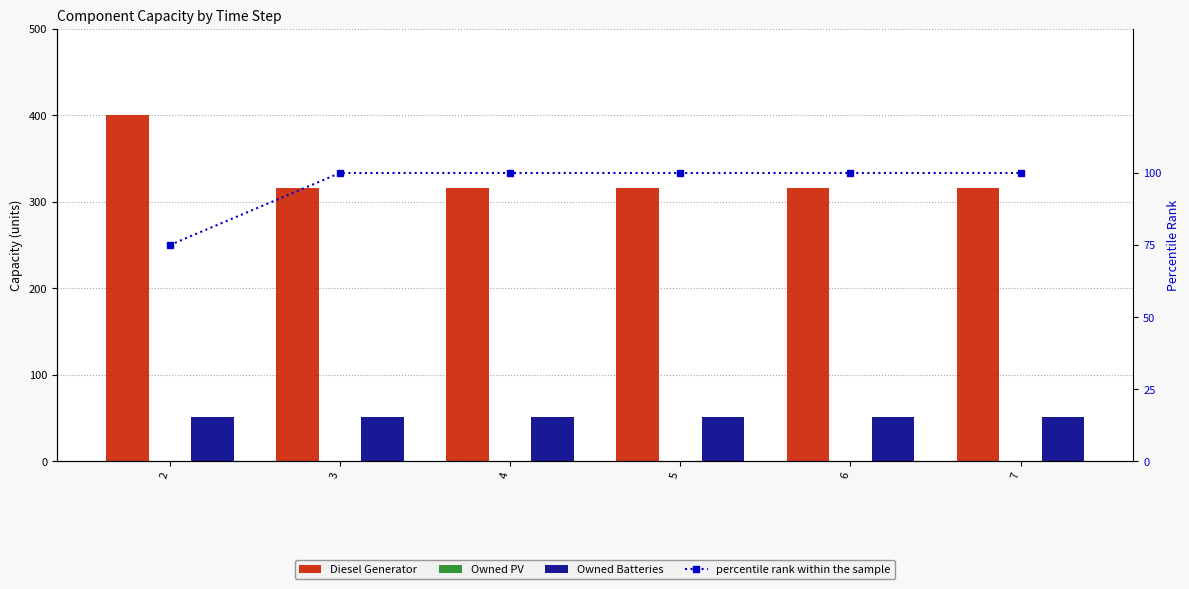

The value of Owned Batteries at 4 is 51. True or false?

True